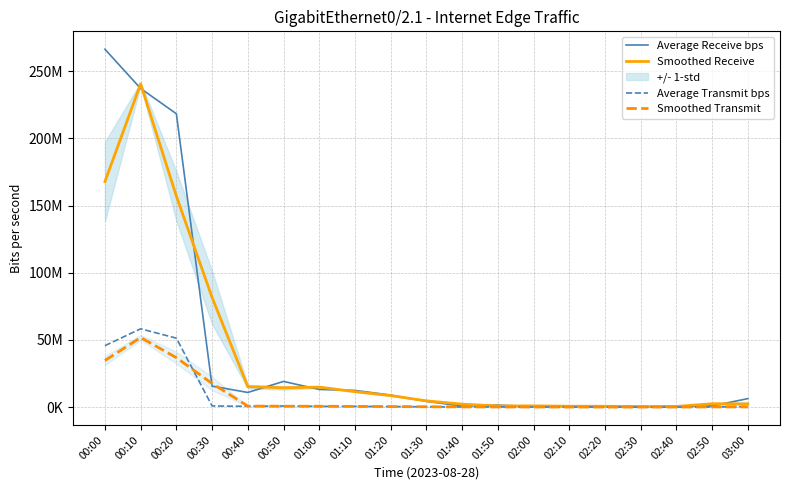

Which series has the largest range (max minus min)?

Average Receive bps